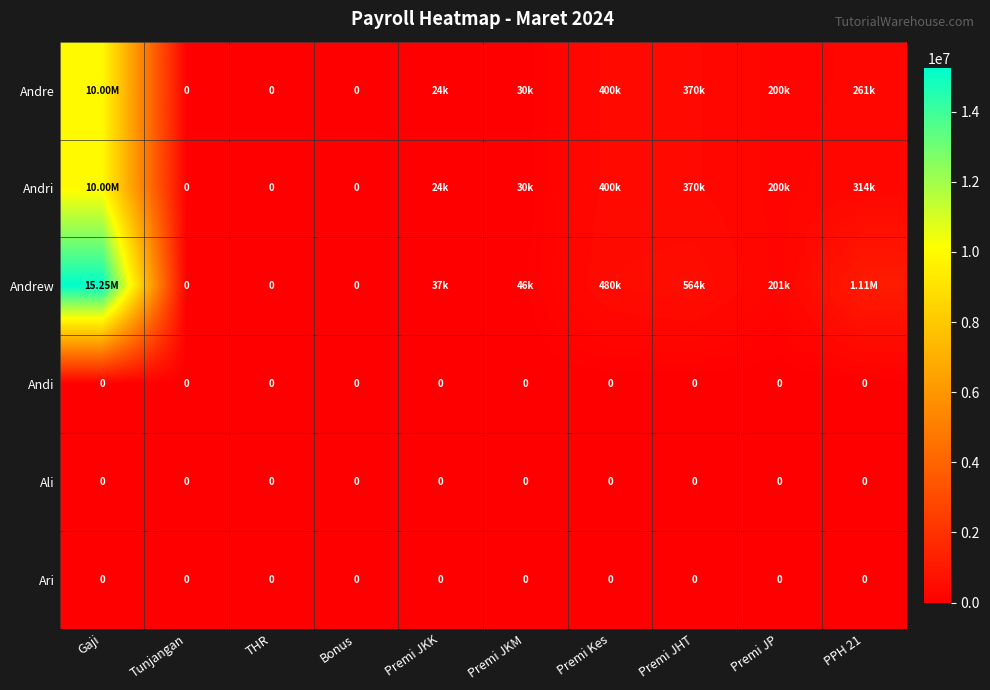

Which has a higher value, Premi Kes or Premi JKM?

Premi Kes